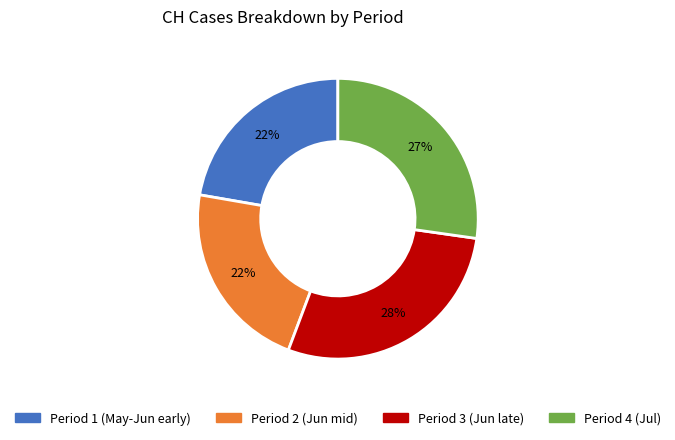

To the nearest percent, what is the average slice percentage?

25%